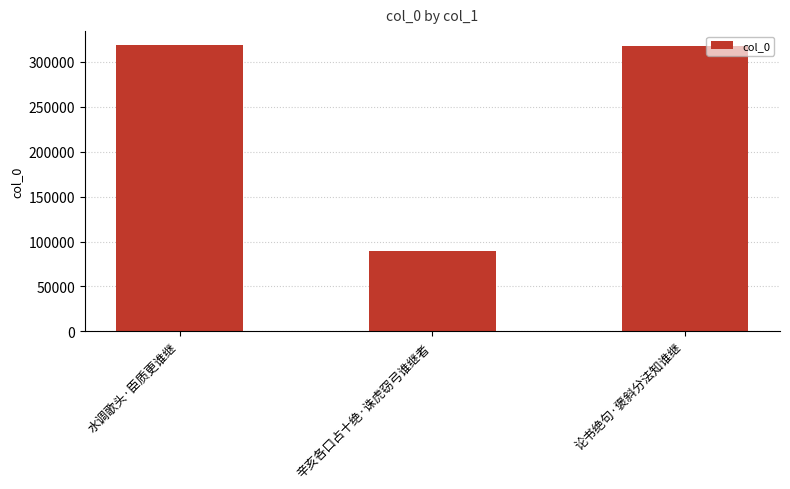

What is the maximum value shown in the chart?

318395